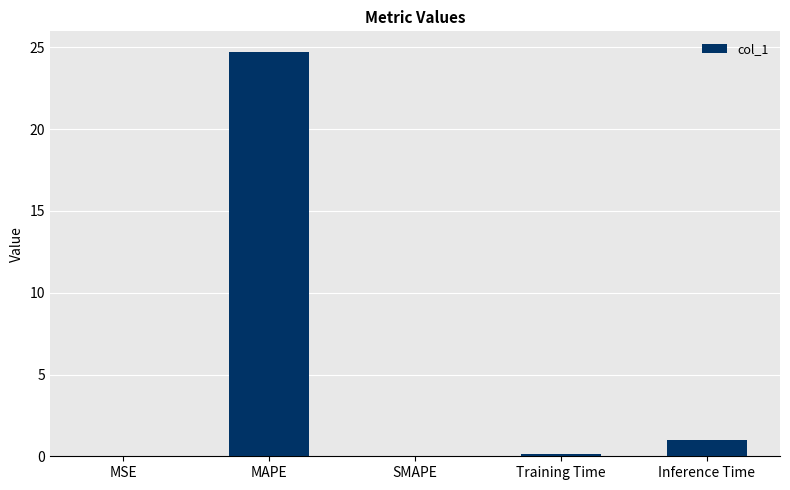

Read the value at Inference Time.

1.0